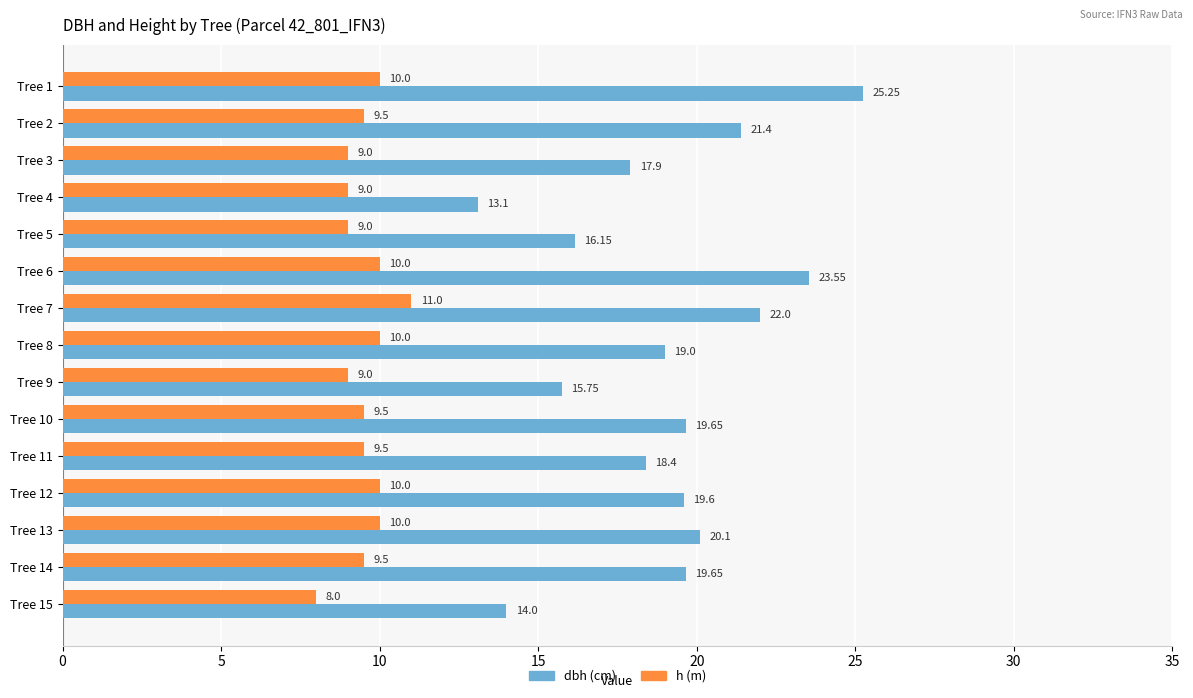

At which category is the sum across all series the highest?

Tree 1